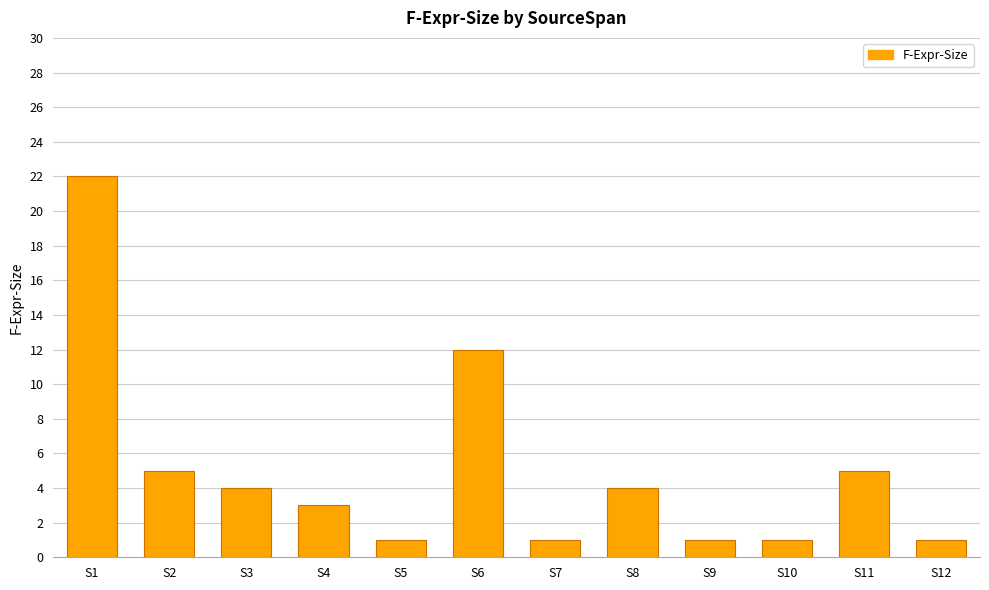

Reading right to left, what are all the values shown in this chart?

S12=1	S11=5	S10=1	S9=1	S8=4	S7=1	S6=12	S5=1	S4=3	S3=4	S2=5	S1=22